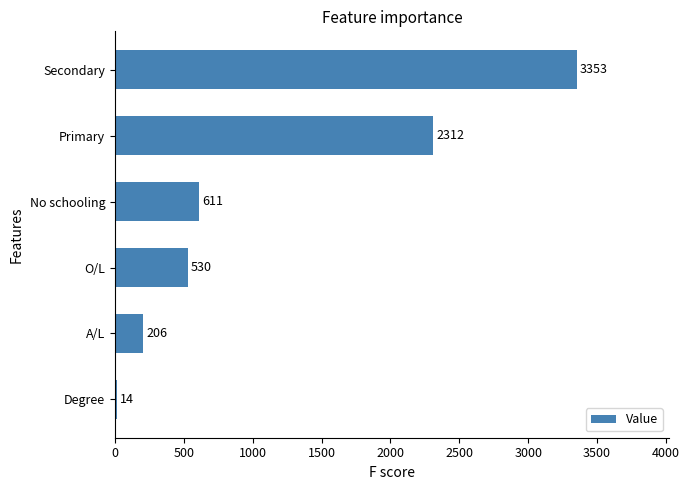

Read the value at O/L, to the nearest 50.

550